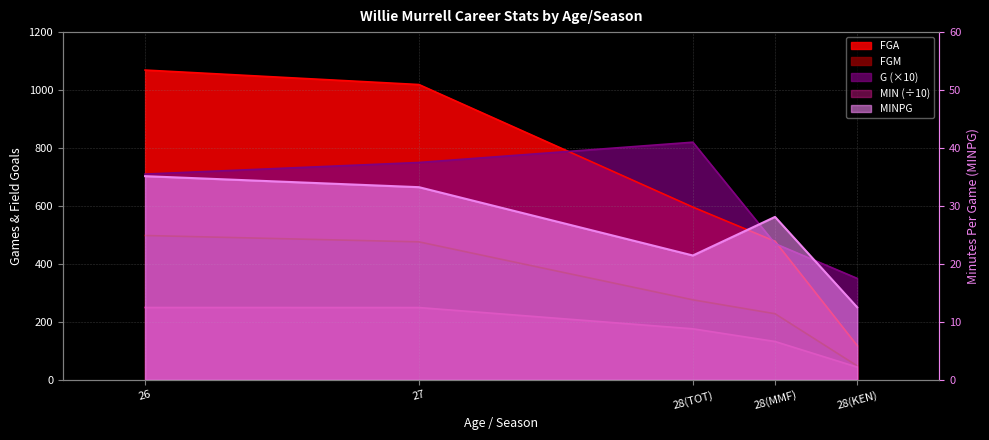

How many values in the FGM series exceed 276?

2